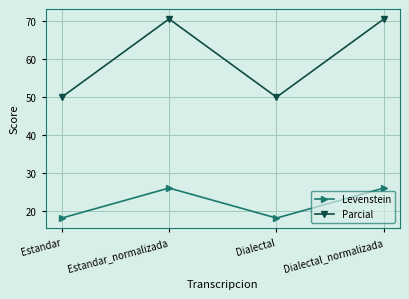

Which series changed the most between Estandar and Estandar_normalizada?

Parcial